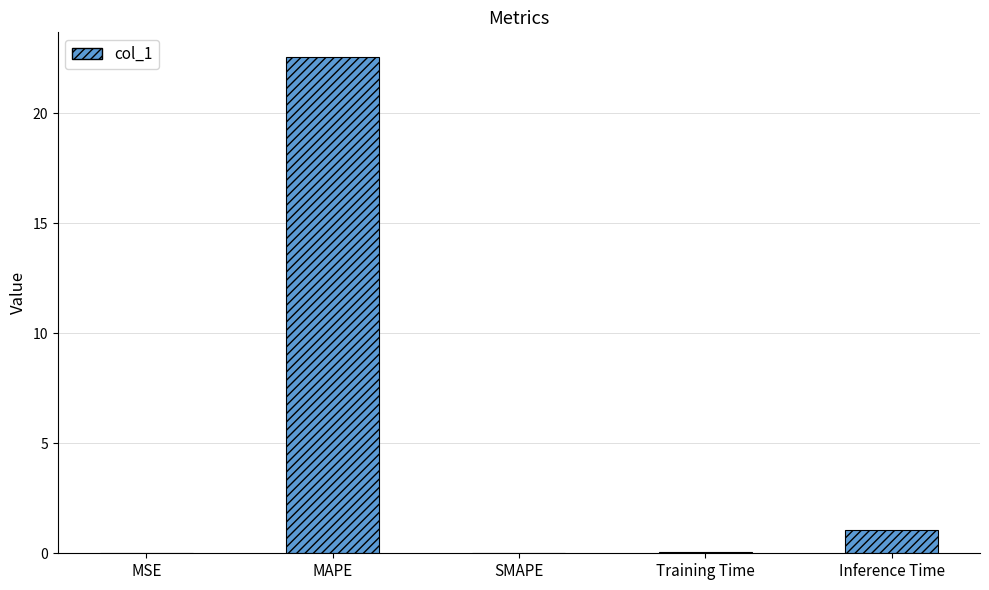

True or false: the data shows 33.0 at MAPE.

False